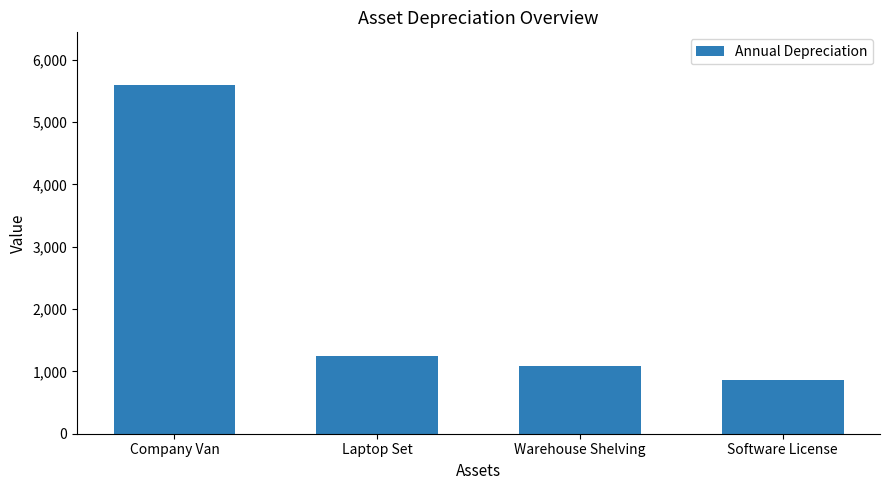

Rank the categories by value from highest to lowest.

Company Van, Laptop Set, Warehouse Shelving, Software License